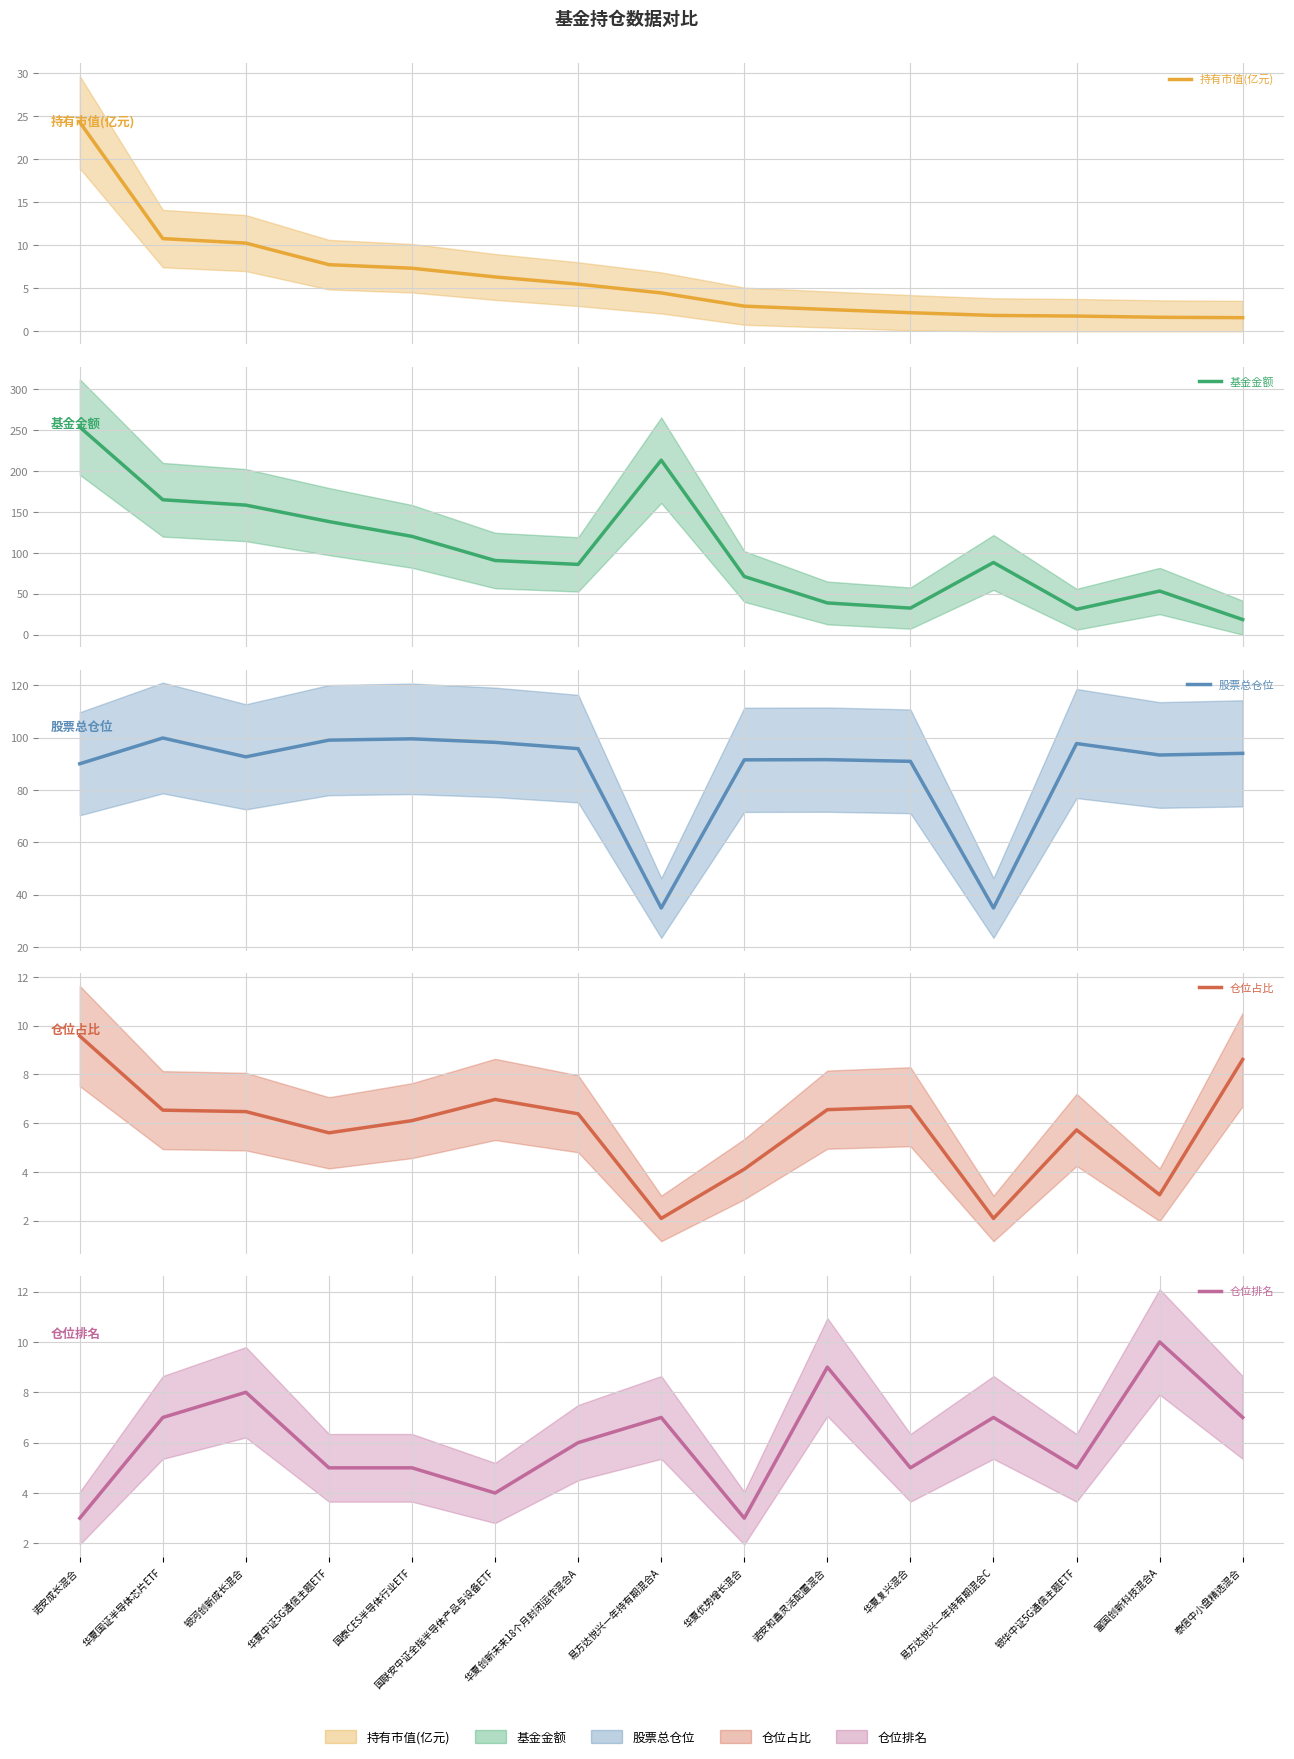

How many intersections are there between 持有市值(亿元) and 仓位占比?

3